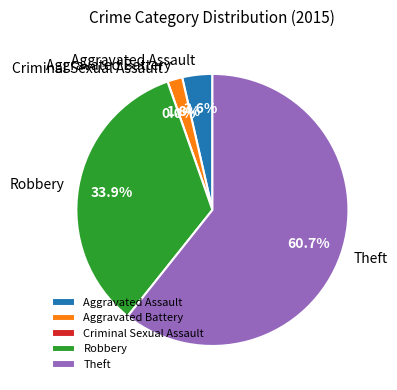

True or false: Robbery accounts for 41% of the total.

False